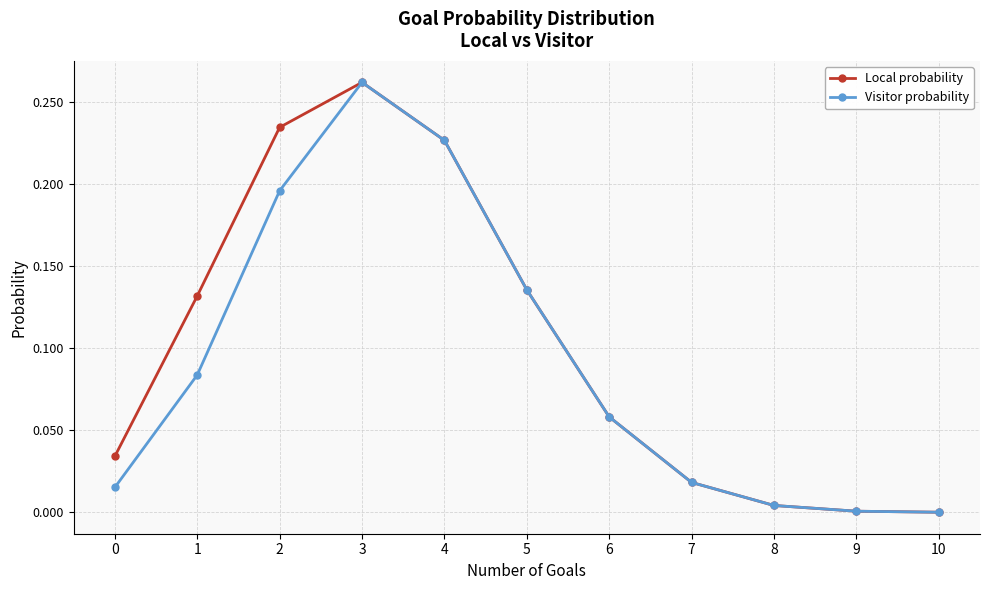

True or false: Local probability has more than 2 points higher than both neighbors.

False